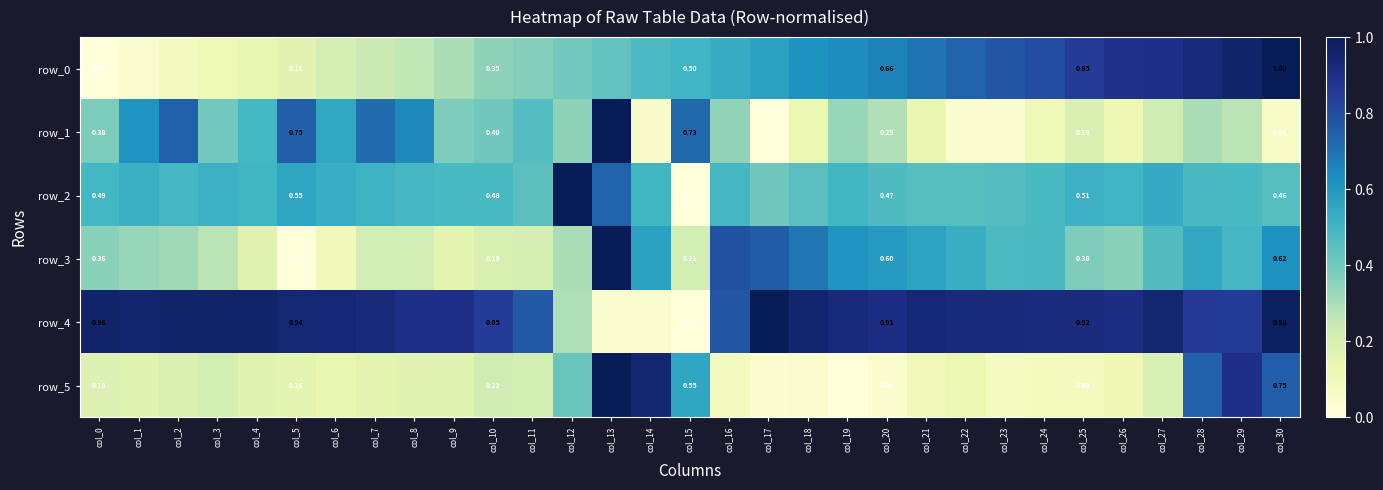

At how many categories does at least one series exceed 0?

31